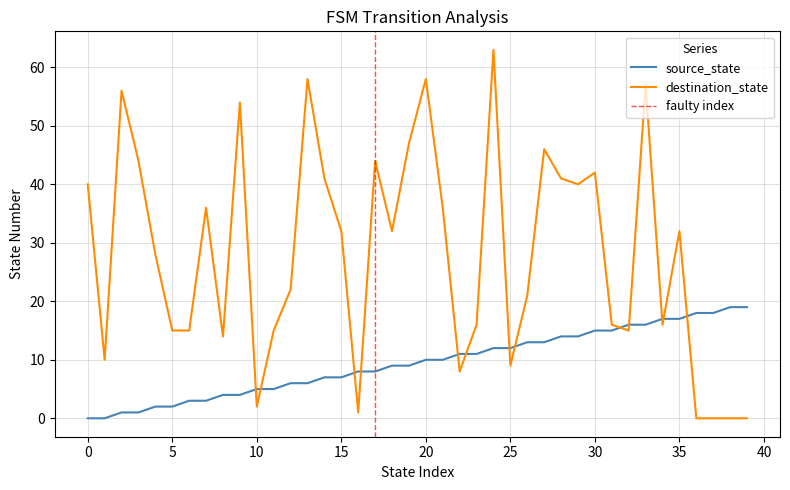

Reading right to left, what are all the values shown in this chart?

source_state: 39=19	38=19	37=18	36=18	35=17	34=17	33=16	32=16	31=15	30=15	29=14	28=14	27=13	26=13	25=12	24=12	23=11	22=11	21=10	20=10	19=9	18=9	17=8	16=8	15=7	14=7	13=6	12=6	11=5	10=5	9=4	8=4	7=3	6=3	5=2	4=2	3=1	2=1	1=0	0=0
destination_state: 39=0	38=0	37=0	36=0	35=32	34=16	33=57	32=15	31=16	30=42	29=40	28=41	27=46	26=21	25=9	24=63	23=16	22=8	21=36	20=58	19=47	18=32	17=44	16=1	15=32	14=41	13=58	12=22	11=15	10=2	9=54	8=14	7=36	6=15	5=15	4=28	3=44	2=56	1=10	0=40